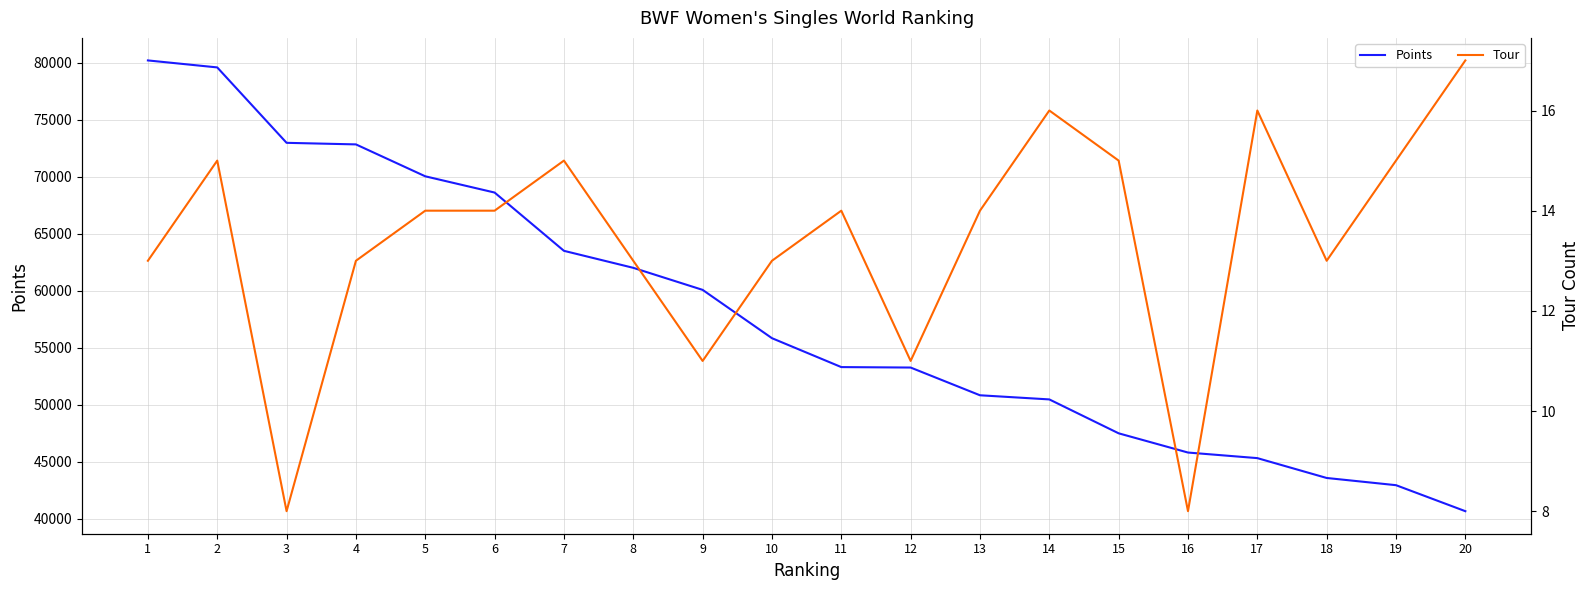

Reading right to left, transcribe all the data shown in this chart.

Points: 40656.9	42937.4	43569.4	45310.9	45800.0	47485.9	50460.0	50822.8	53254.8	53295.1	55830.0	60067.8	62000.8	63492.1	68603.6	70028.2	72826.5	72964.3	79578.2	80191.3
Tour: 17.0	15.0	13.0	16.0	8.0	15.0	16.0	14.0	11.0	14.0	13.0	11.0	13.0	15.0	14.0	14.0	13.0	8.0	15.0	13.0